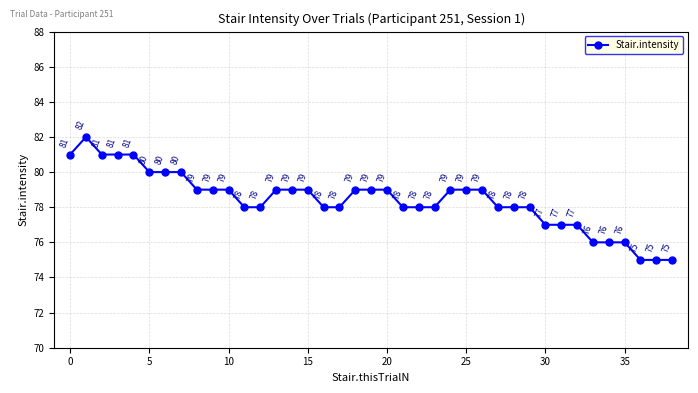

What is the minimum value shown in the chart?

75